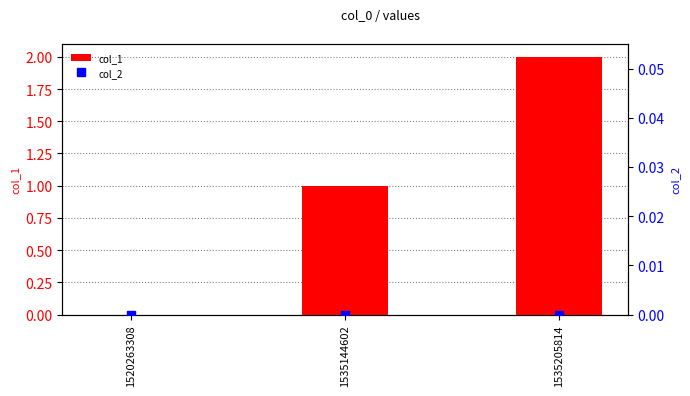

At which category is the sum across all series the highest?

1535205814